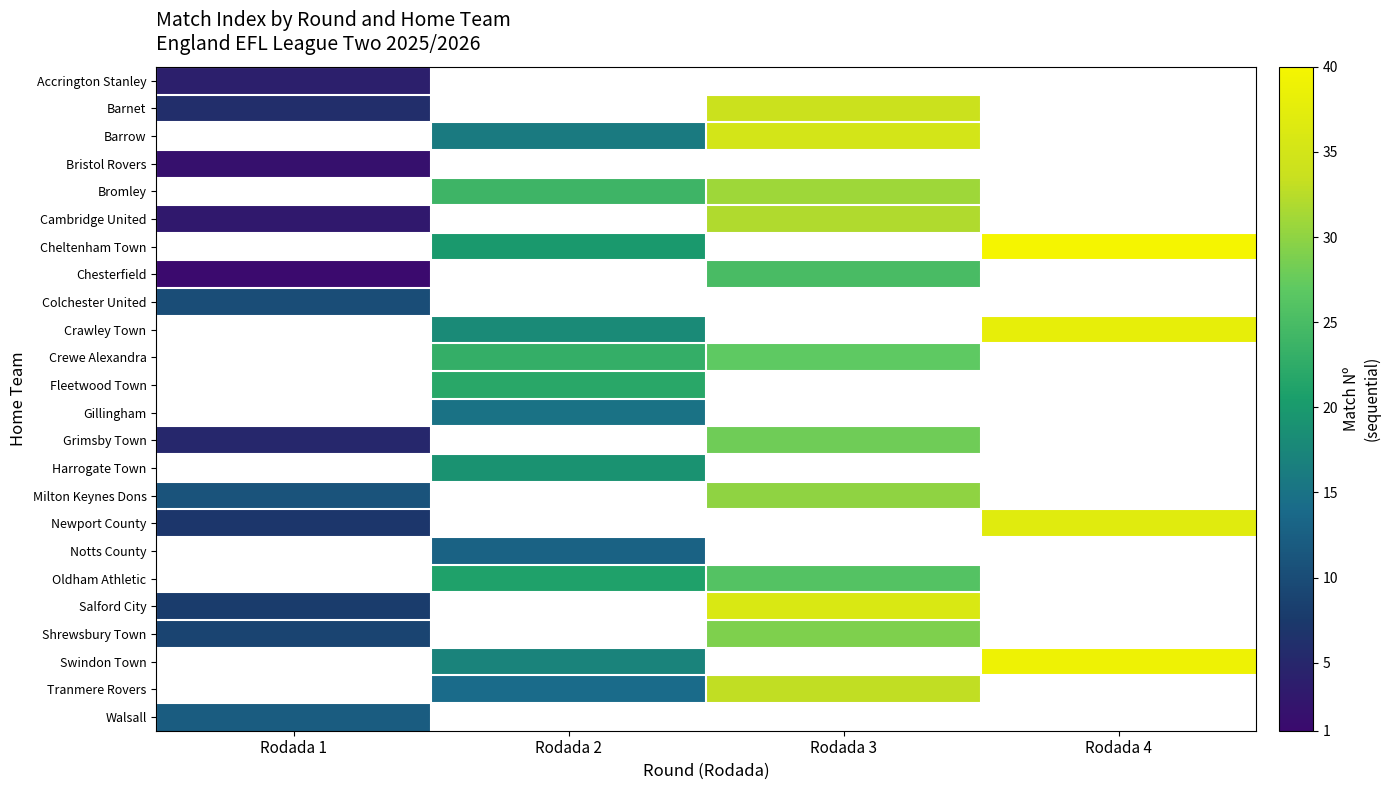

At which category does the chart reach its peak across all series?

Rodada 4